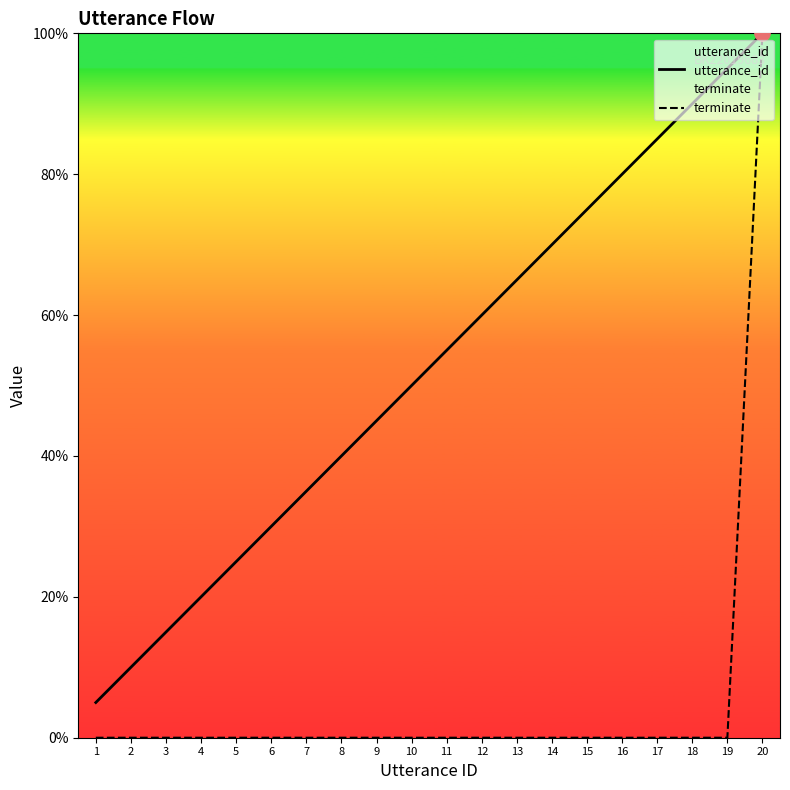

Is the value of terminate at 10 greater than the value of utterance_id at 12?

No